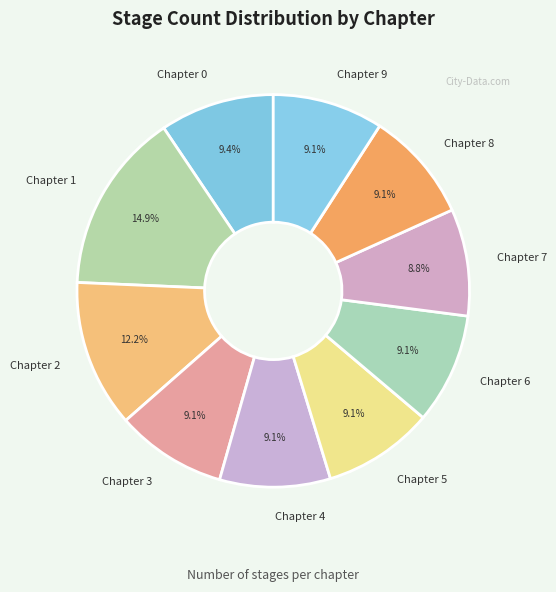

What is the largest slice in the pie chart?

Chapter 1